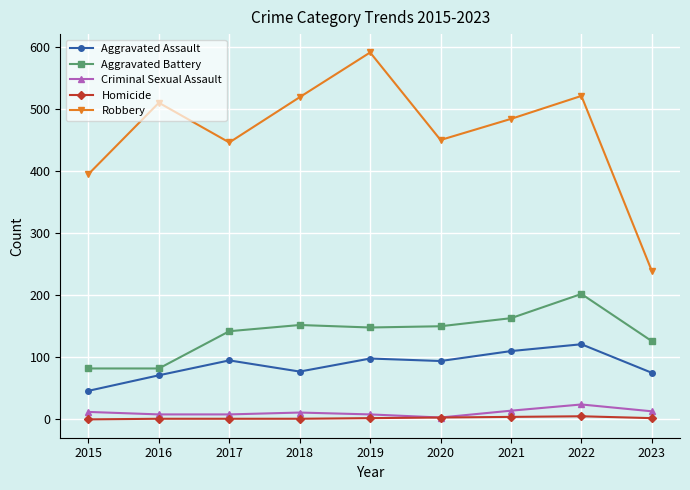

List the series in order of their peak value, lowest first.

Homicide, Criminal Sexual Assault, Aggravated Assault, Aggravated Battery, Robbery